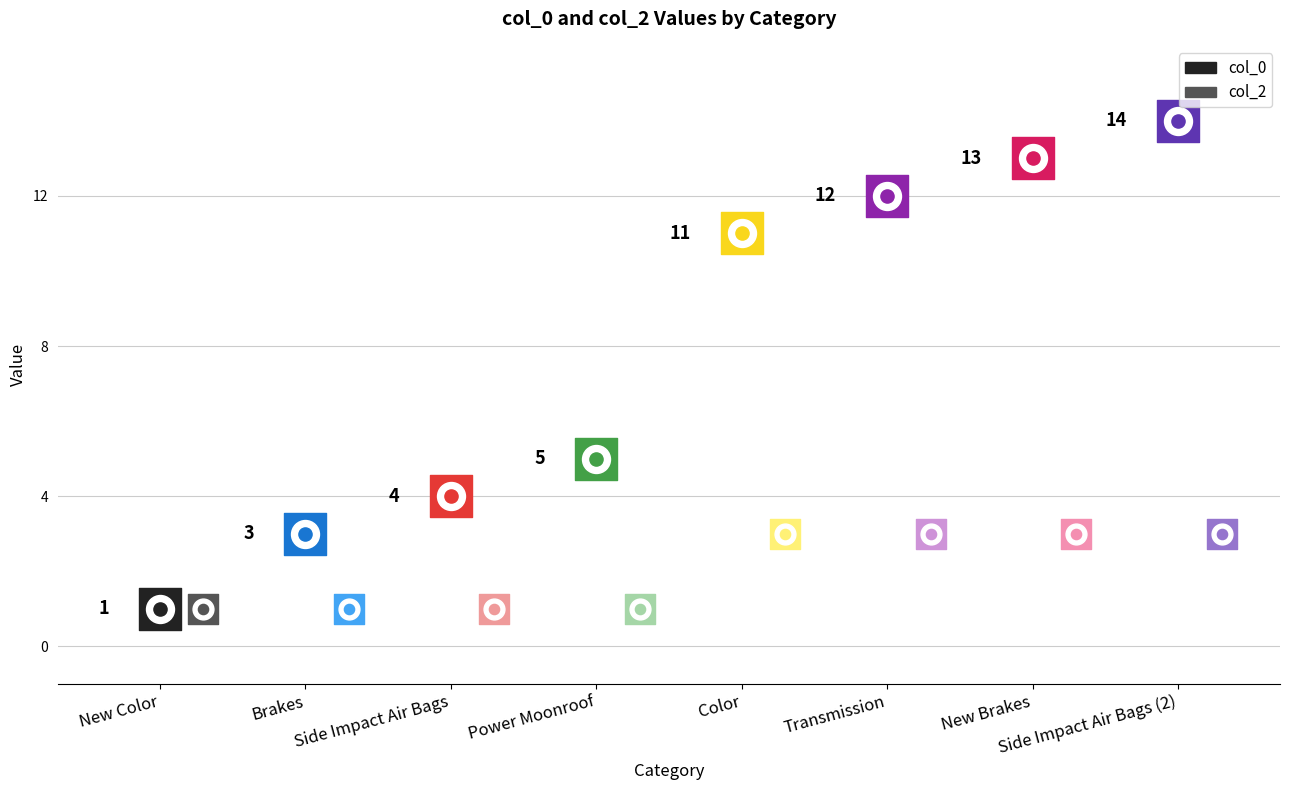

Which series has the largest Y range (max minus min)?

col_0